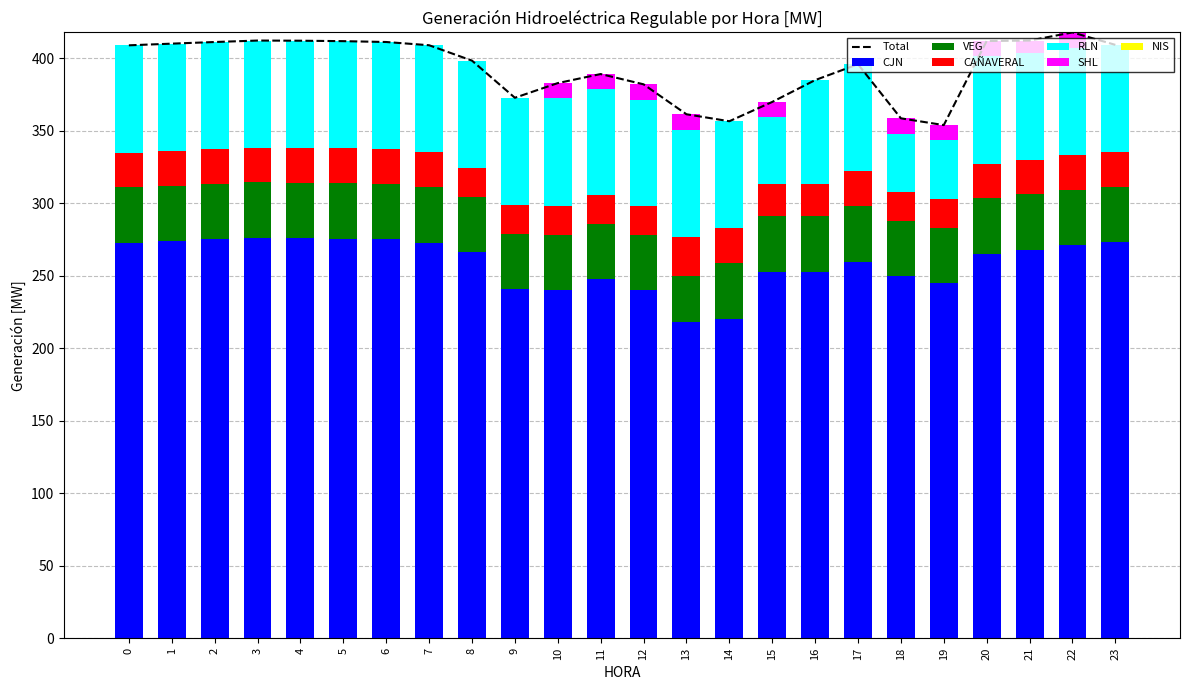

At which label is CJN closest to 247?

11